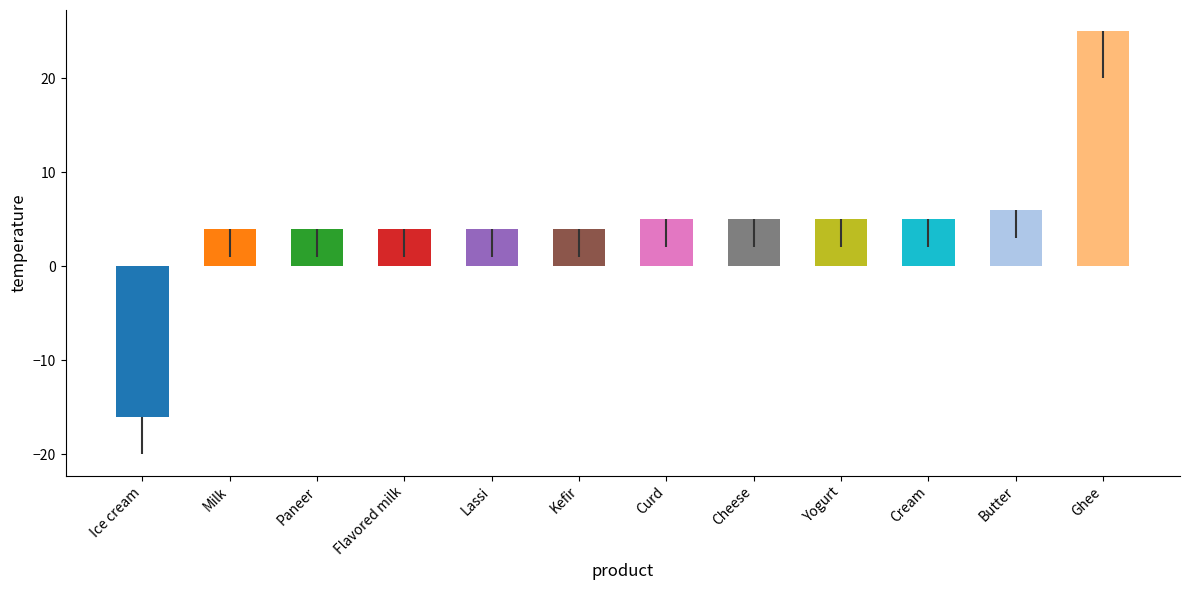

What is the value of the 10th bar from the left?

5